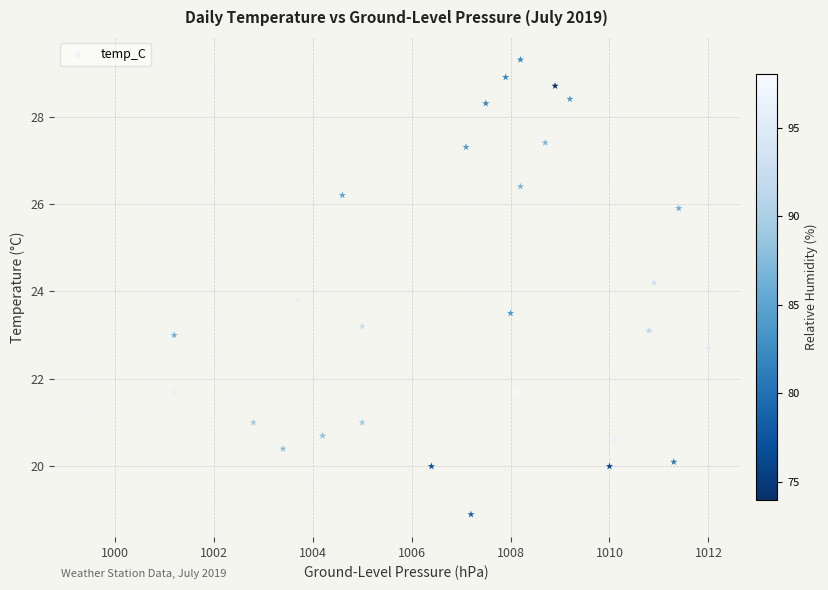

What is the range of X values (max minus min)?

12.6